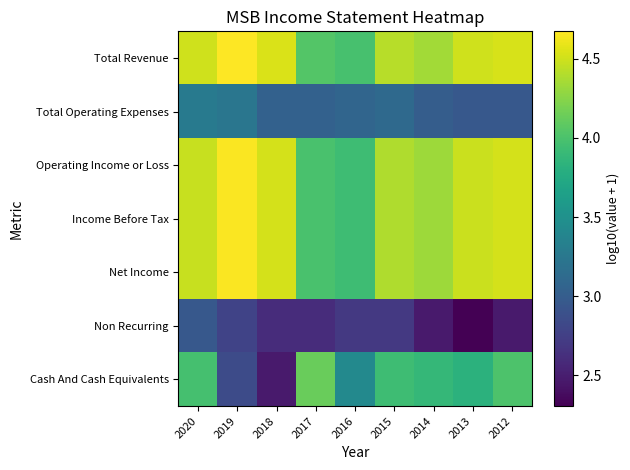

Reading right to left, list all the values displayed in this chart.

Total Revenue: 2012=4.5	2013=4.5	2014=4.3	2015=4.4	2016=4.0	2017=4.0	2018=4.5	2019=4.7	2020=4.5
Total Operating Expenses: 2012=3.0	2013=3.0	2014=3.0	2015=3.1	2016=3.1	2017=3.0	2018=3.0	2019=3.2	2020=3.3
Operating Income or Loss: 2012=4.5	2013=4.5	2014=4.3	2015=4.4	2016=3.9	2017=4.0	2018=4.5	2019=4.7	2020=4.5
Income Before Tax: 2012=4.5	2013=4.5	2014=4.3	2015=4.4	2016=3.9	2017=4.0	2018=4.5	2019=4.7	2020=4.5
Net Income: 2012=4.5	2013=4.5	2014=4.3	2015=4.4	2016=3.9	2017=4.0	2018=4.5	2019=4.7	2020=4.5
Non Recurring: 2012=2.5	2013=2.3	2014=2.5	2015=2.7	2016=2.7	2017=2.6	2018=2.6	2019=2.8	2020=3.0
Cash And Cash Equivalents: 2012=4.0	2013=3.8	2014=3.9	2015=3.9	2016=3.4	2017=4.1	2018=2.5	2019=2.8	2020=4.0